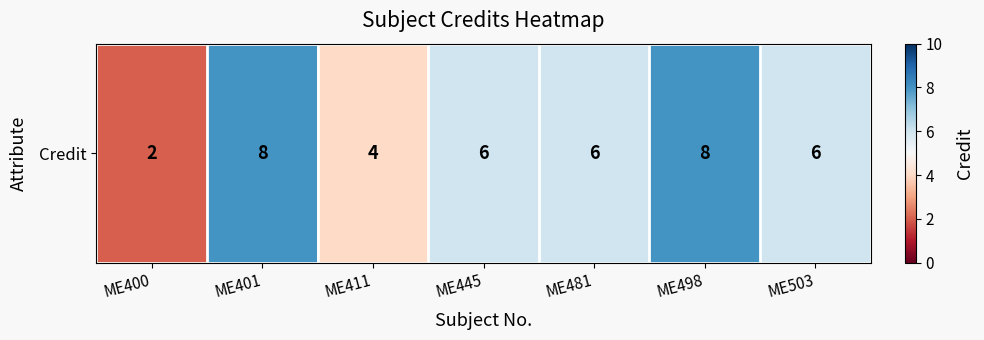

The chart shows a value of 2 at ME401. True or false?

False